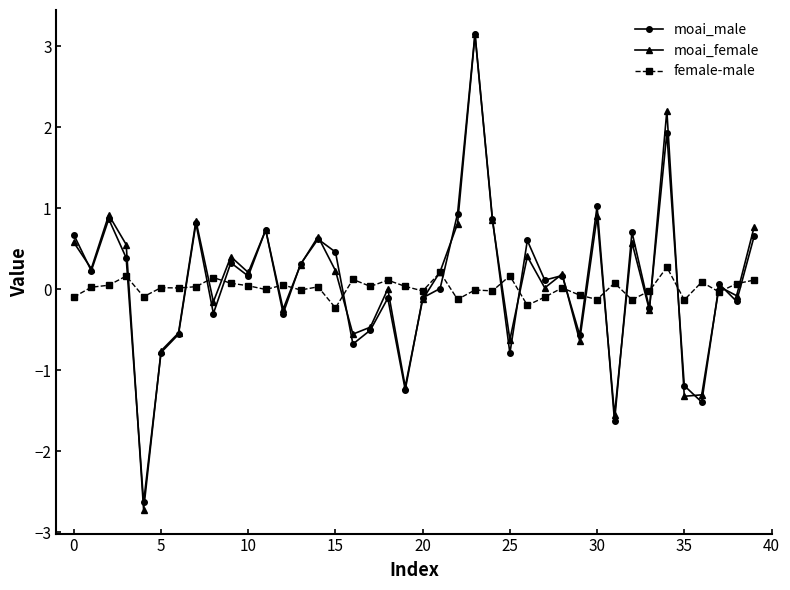

Which series has the widest spread of values?

moai_female